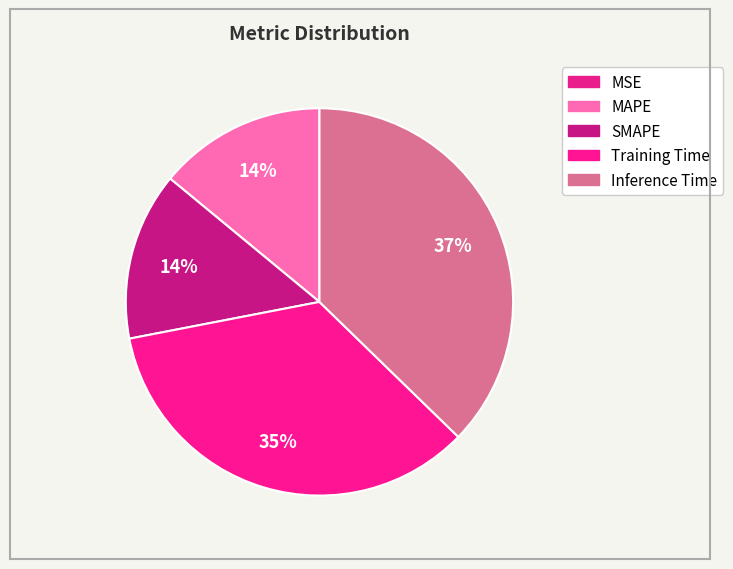

Count the number of slices in the pie.

5